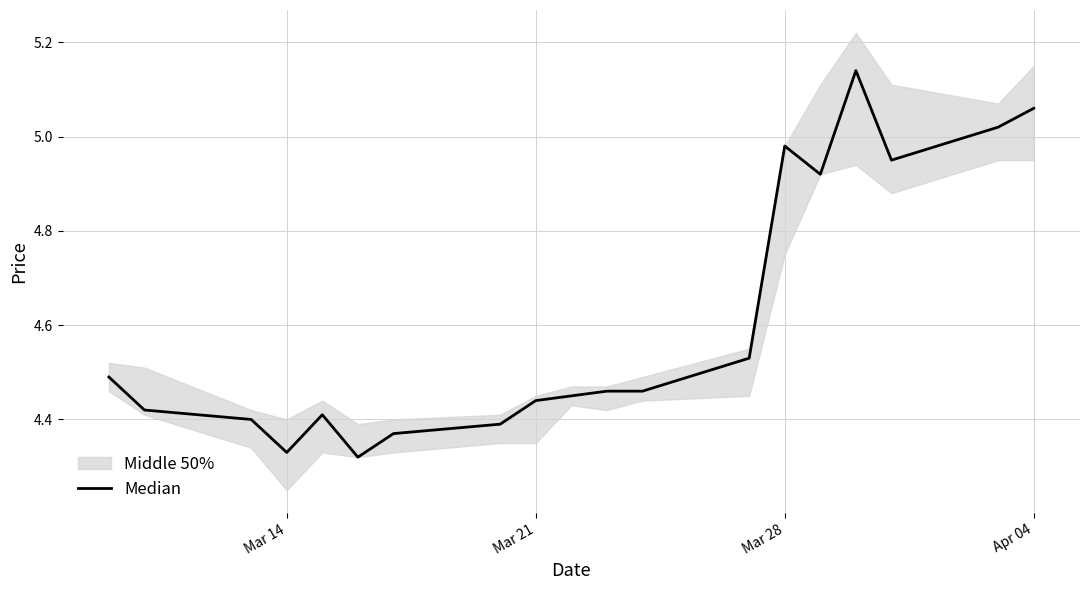

How many interior local valleys (lower than both neighbors) does the data have?

4